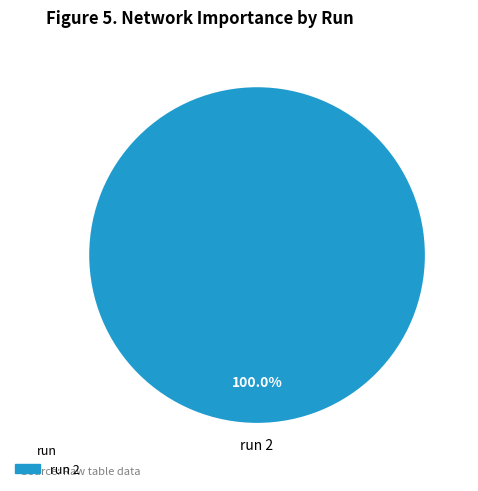

Is there a majority slice in this chart?

Yes